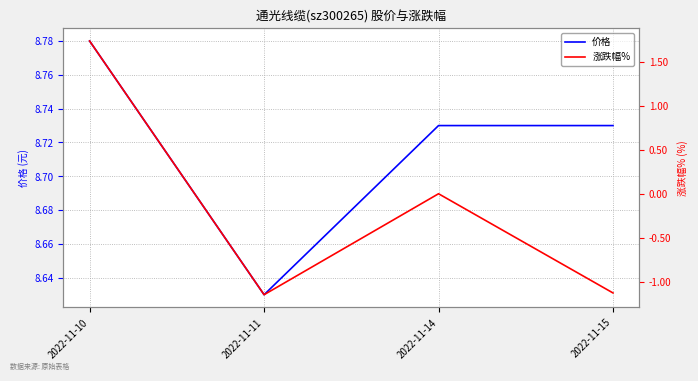

What value does the 价格 series have at 2022-11-15?

8.7